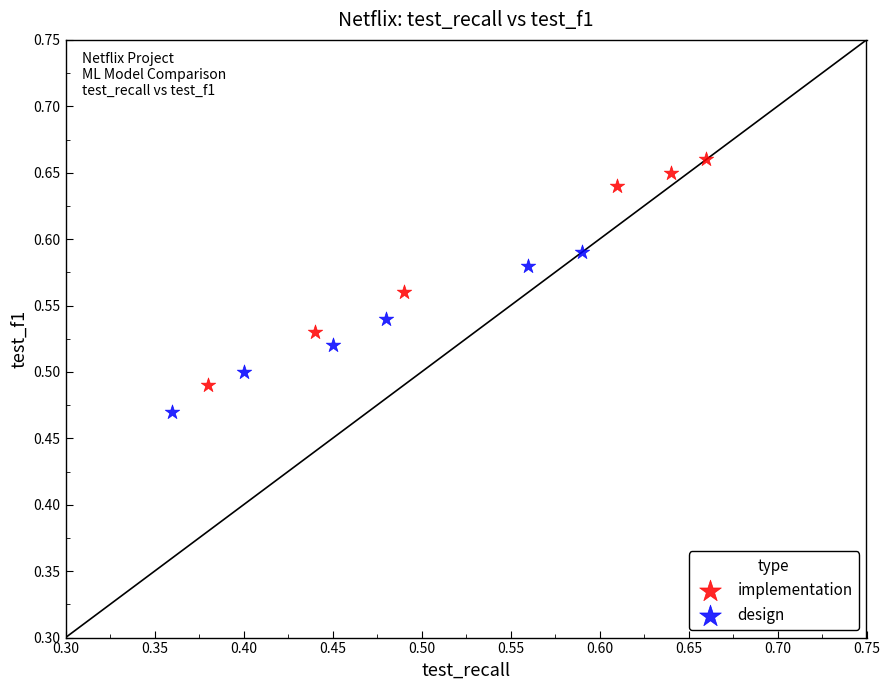

Which series reaches the maximum Y coordinate?

implementation